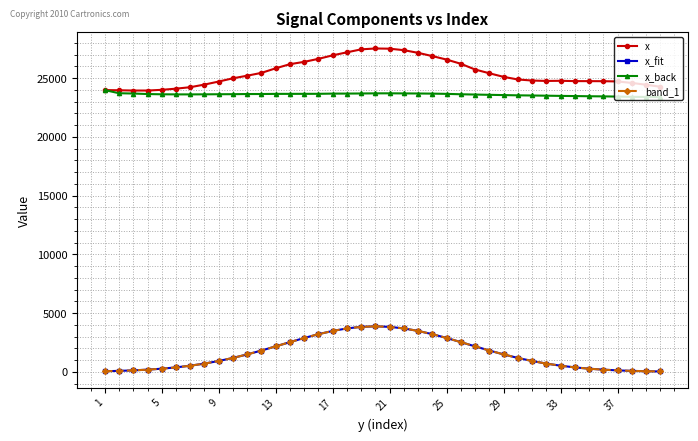

True or false: x_back has more than 0 points higher than both neighbors.

True